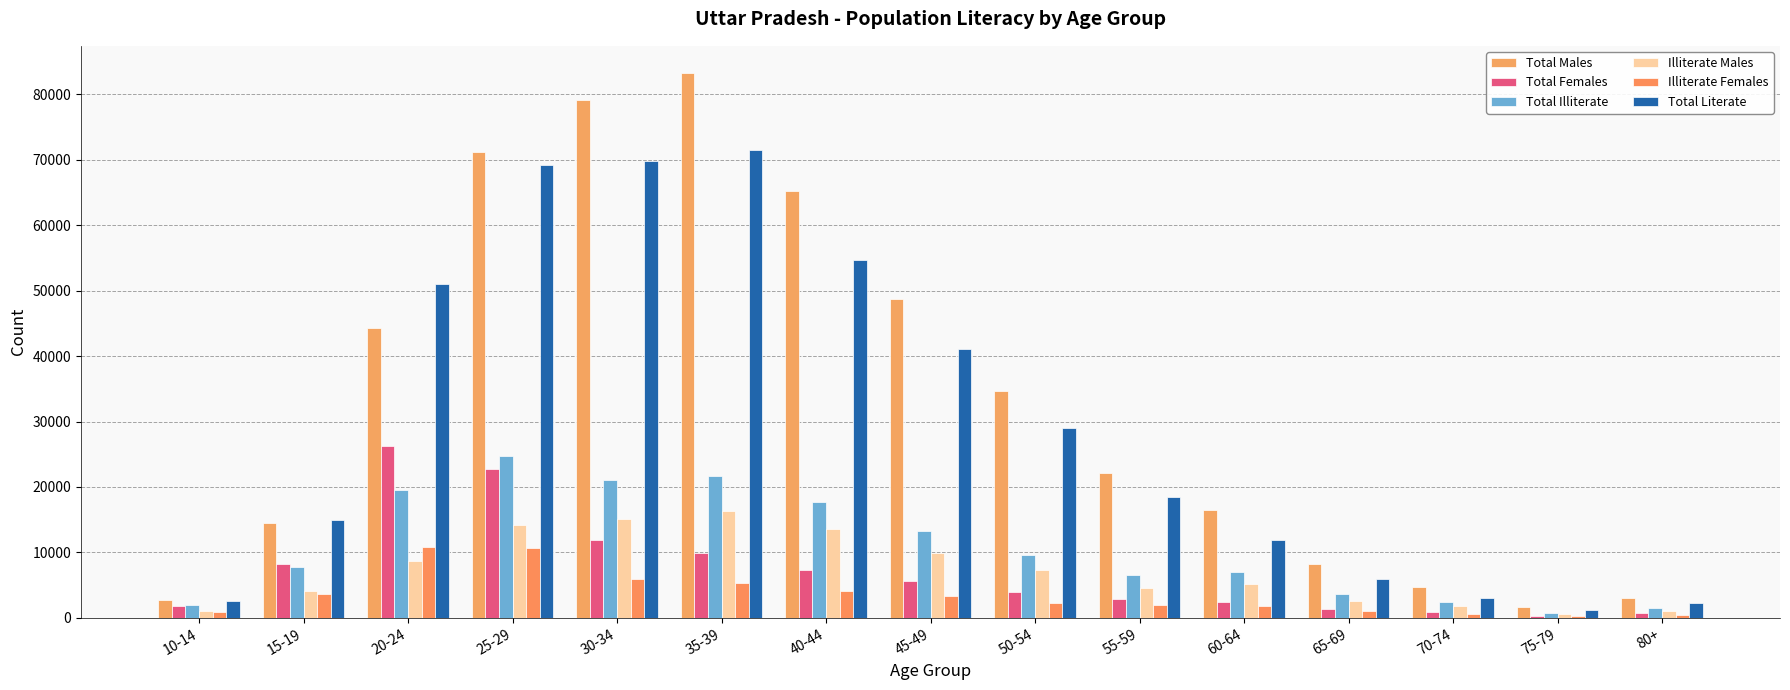

The Total Illiterate series shows 37271 at 25-29. True or false?

False